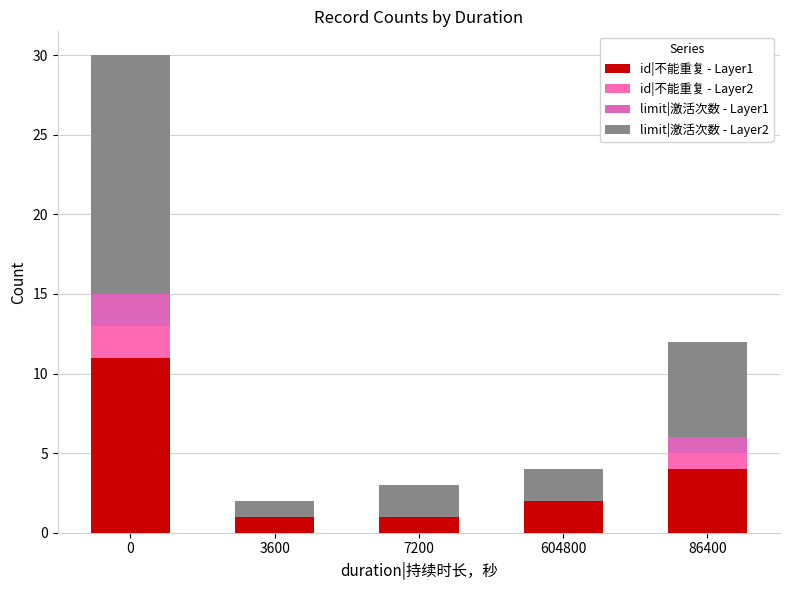

How many distinct data groups are displayed?

4